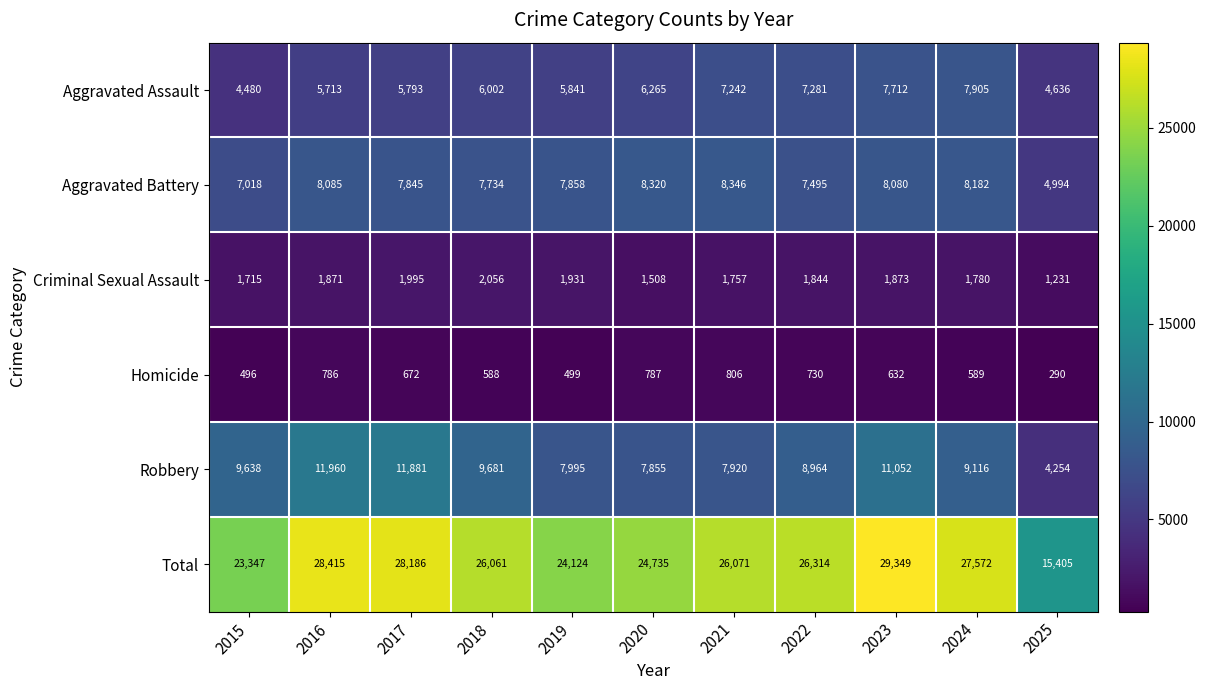

What is the minimum value for Aggravated Assault?

4480